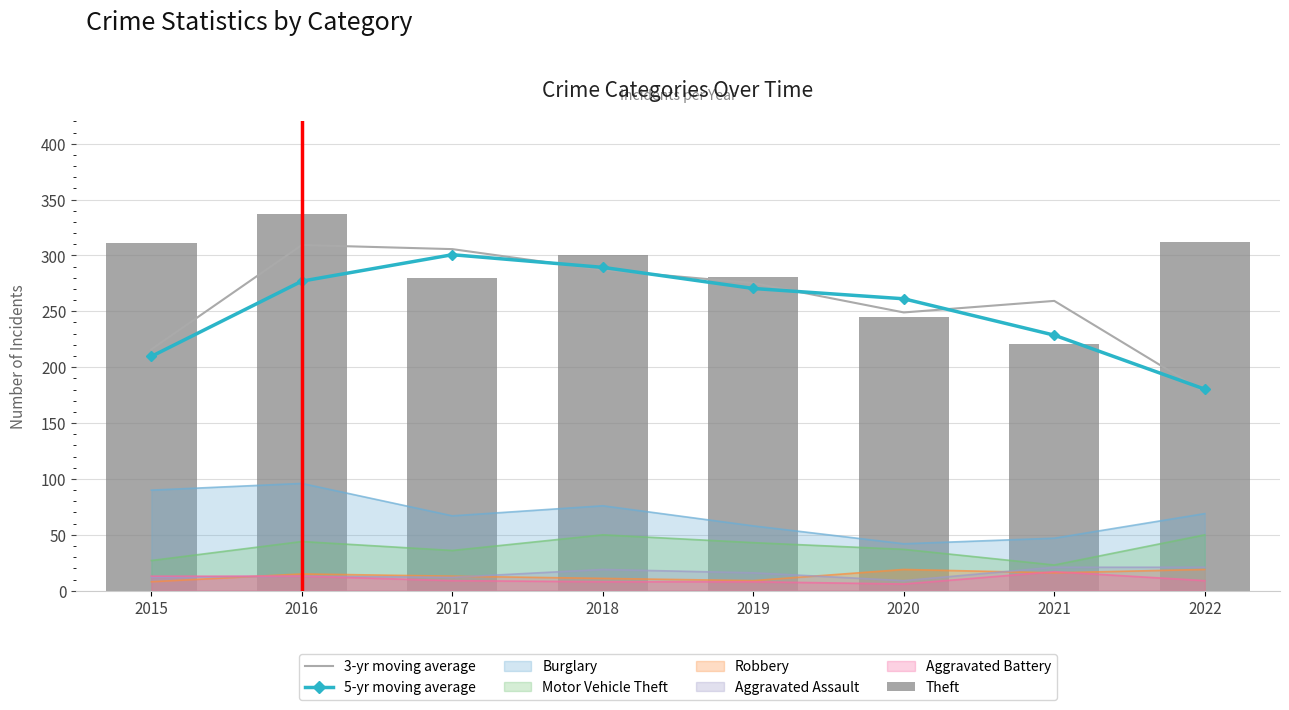

Reading left to right, what are all the values shown in this chart?

3-yr moving average: 2015=216.0	2016=309.3	2017=305.7	2018=287.0	2019=275.3	2020=249.0	2021=259.3	2022=177.7
5-yr moving average: 2015=209.7	2016=277.0	2017=300.7	2018=289.3	2019=270.4	2020=261.2	2021=228.7	2022=180.3
Theft: 2015=311.0	2016=337.0	2017=280.0	2018=300.0	2019=281.0	2020=245.0	2021=221.0	2022=312.0